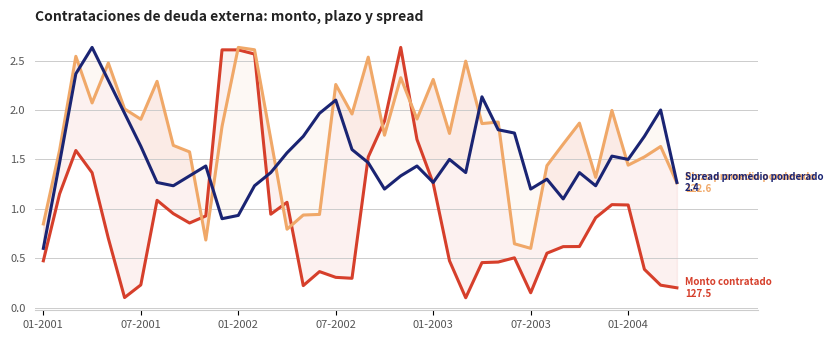

What is the average value of the Plazo promedio ponderado (meses) series?

1.7